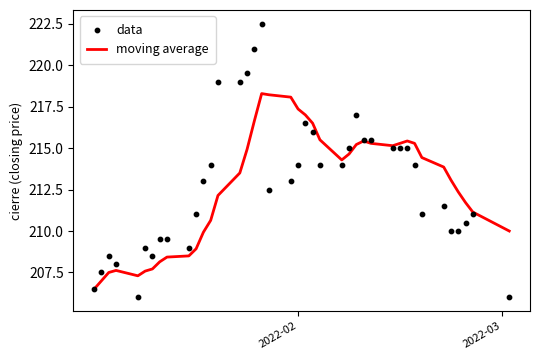

At how many categories does at least one series exceed 212?

26